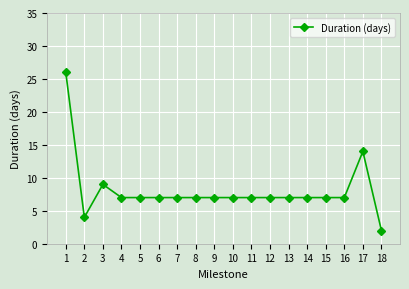

What is the sum of all values?

146